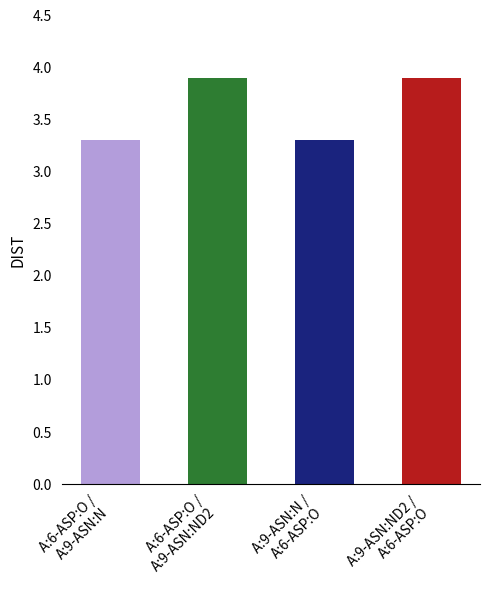

What is the minimum value shown in the chart?

3.3